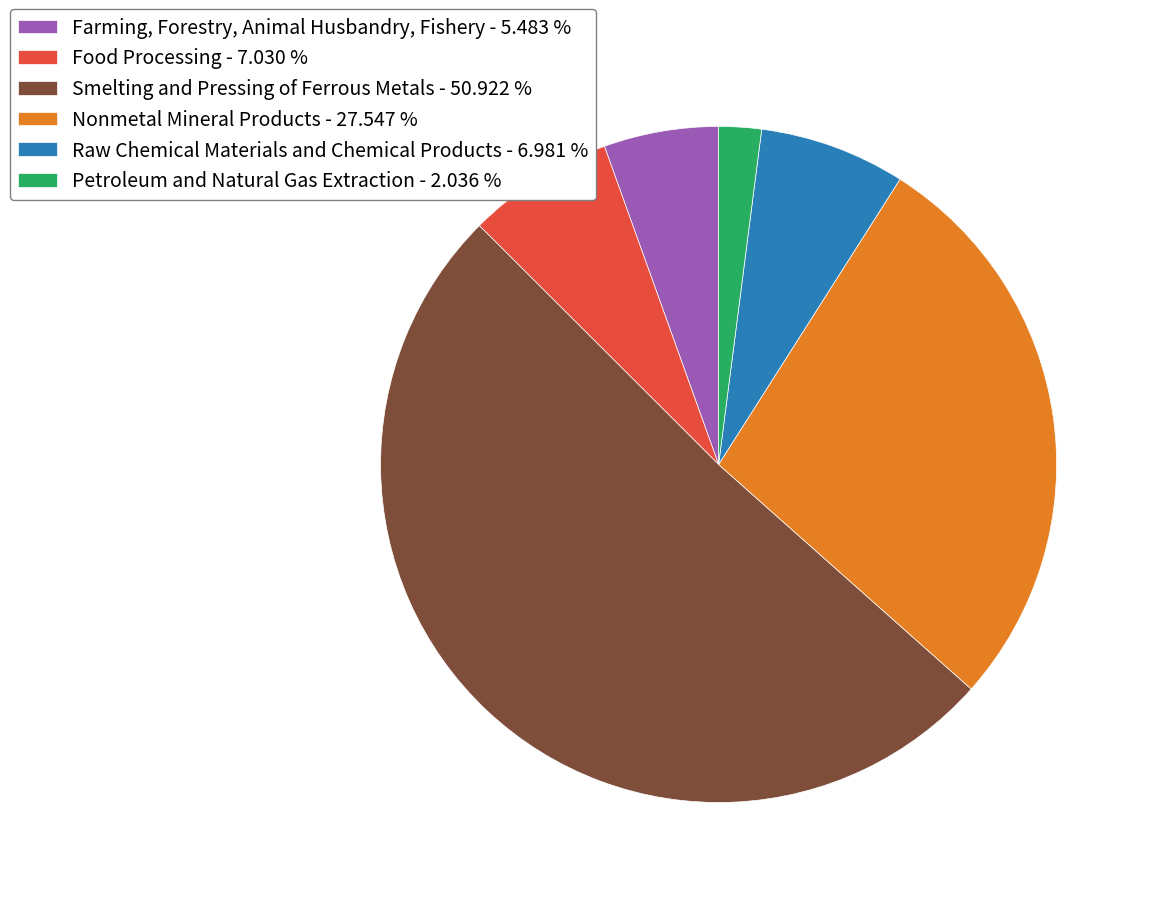

Is the sum of Farming, Forestry, Animal Husbandry, Fishery - 5.483 % and Food Processing - 7.030 % greater than half?

No